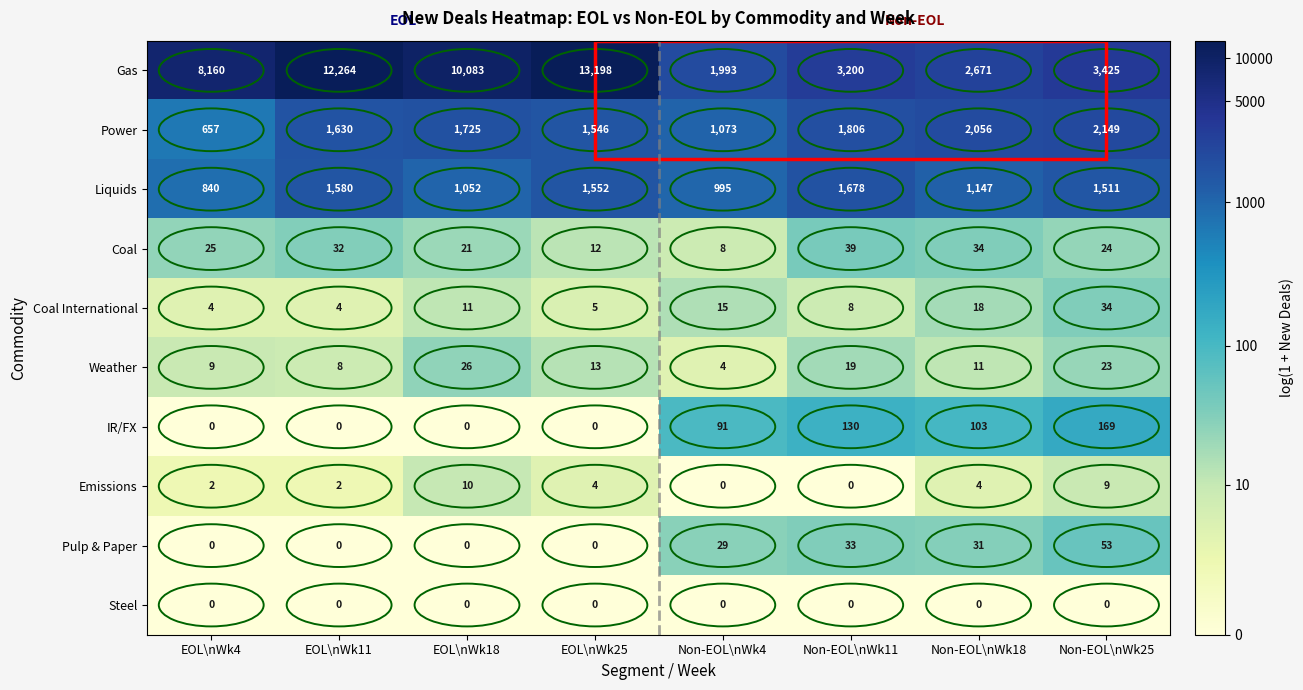

Count the number of categories in the chart.

8